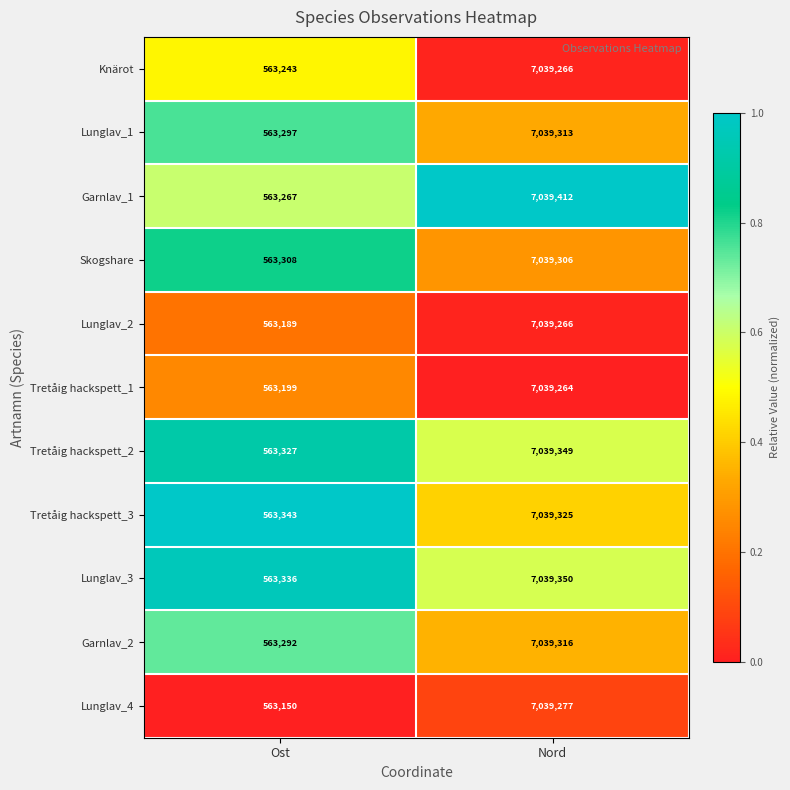

What is the sum of all Lunglav_4 values?

7602427